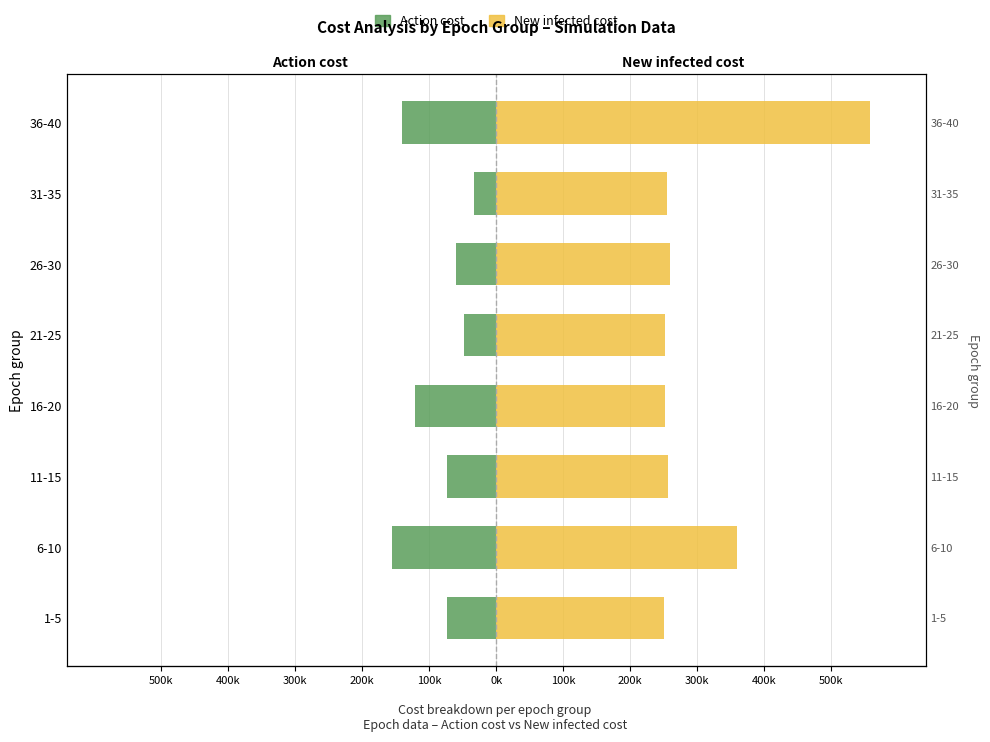

What is the smallest value displayed?

-155600.0